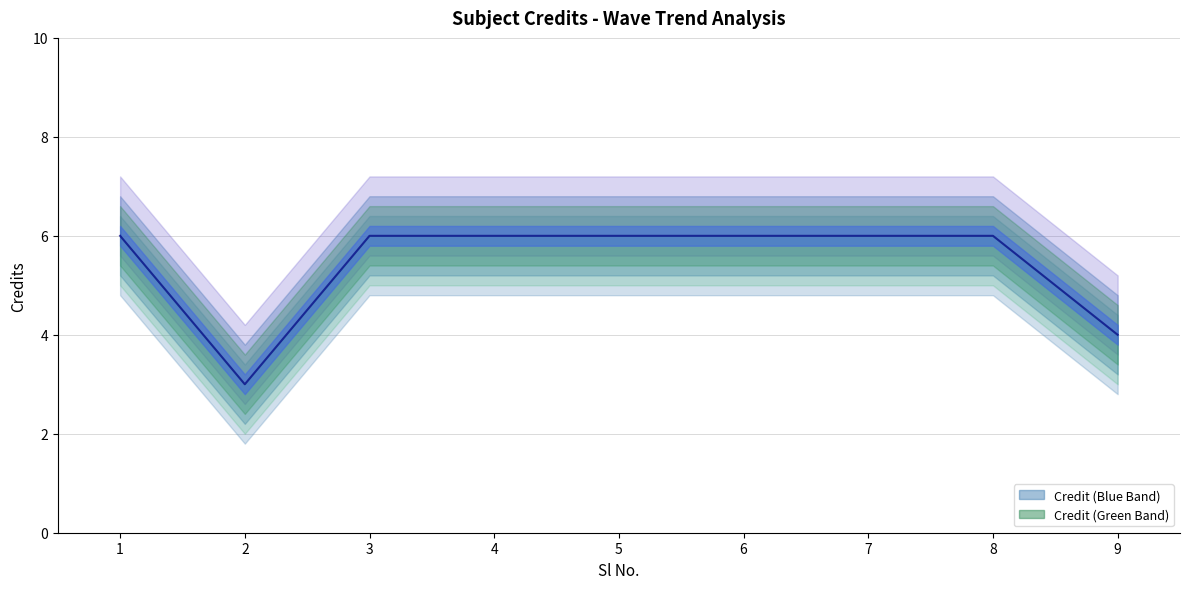

Approximately how many times larger is the value at 3 compared to 7?

1.0